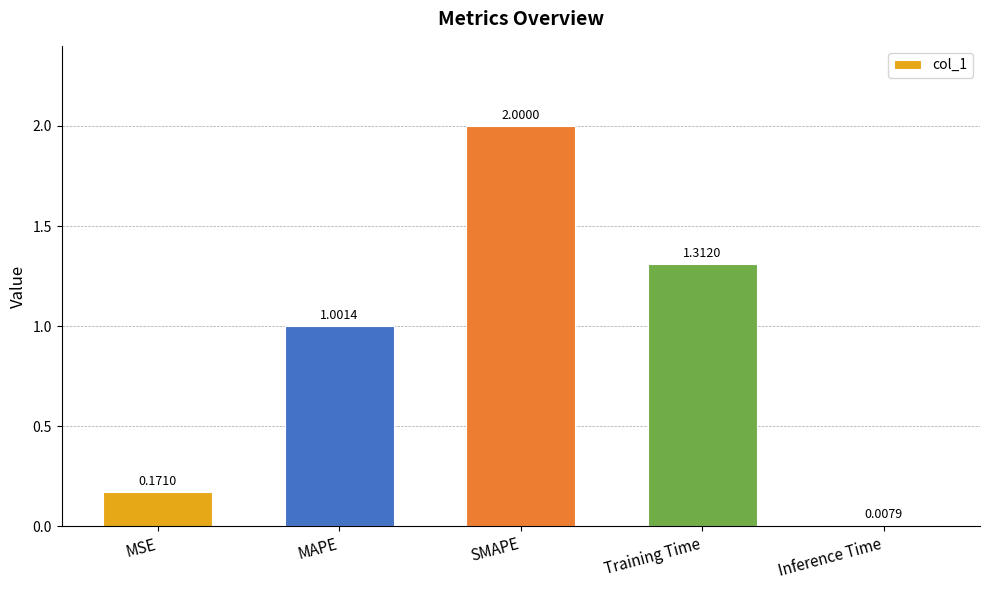

What position from the right is Training Time?

2